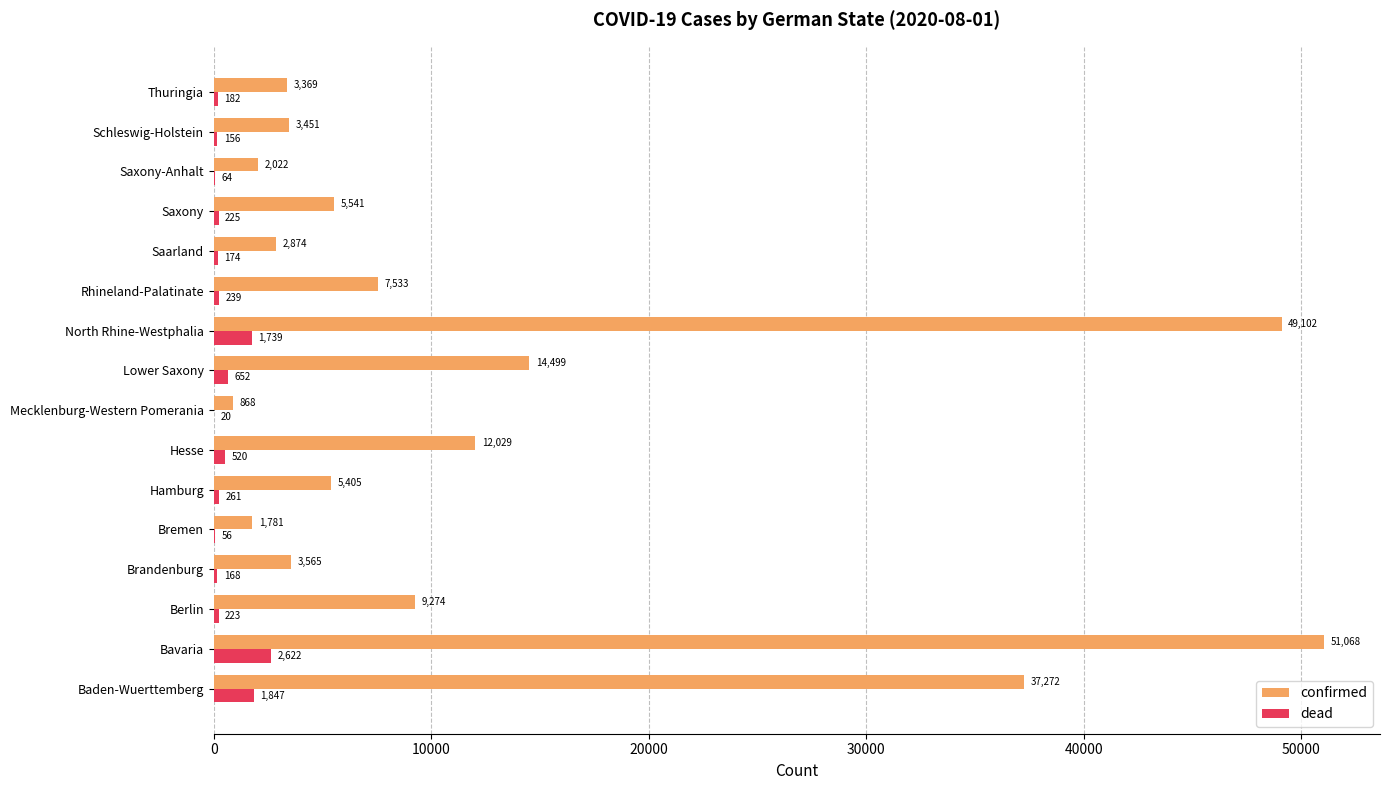

What value does the confirmed series have at Saxony-Anhalt?

2022